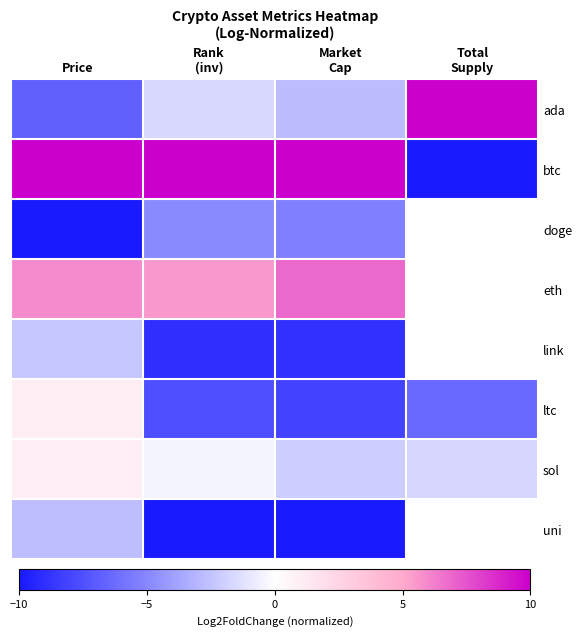

What is the spread (max minus min) of values at Rank
(inv)?

20.0